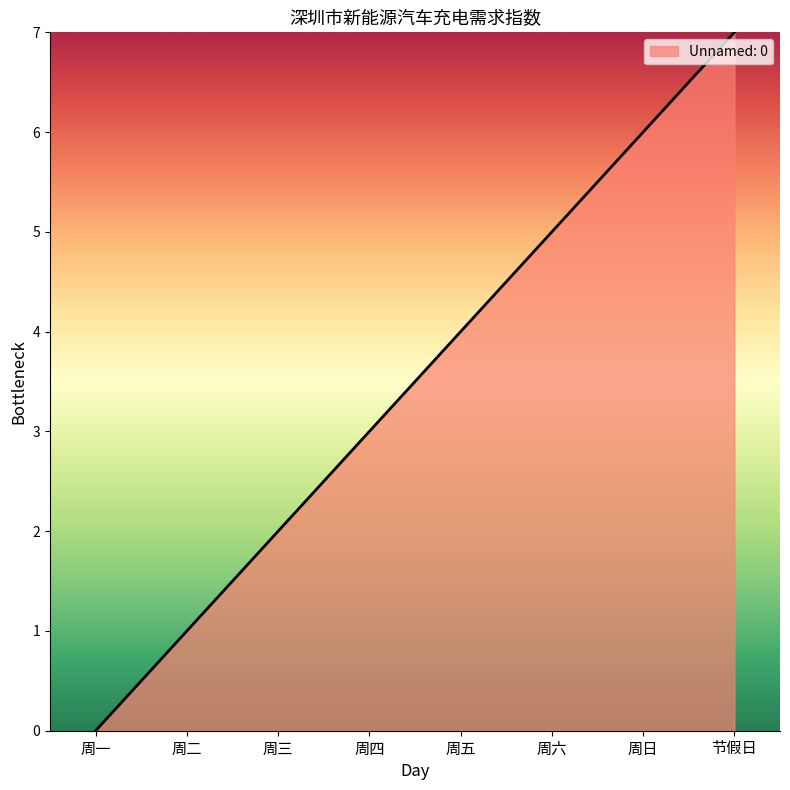

What is the ratio of the value at 周二 to the value at 节假日?

0.1